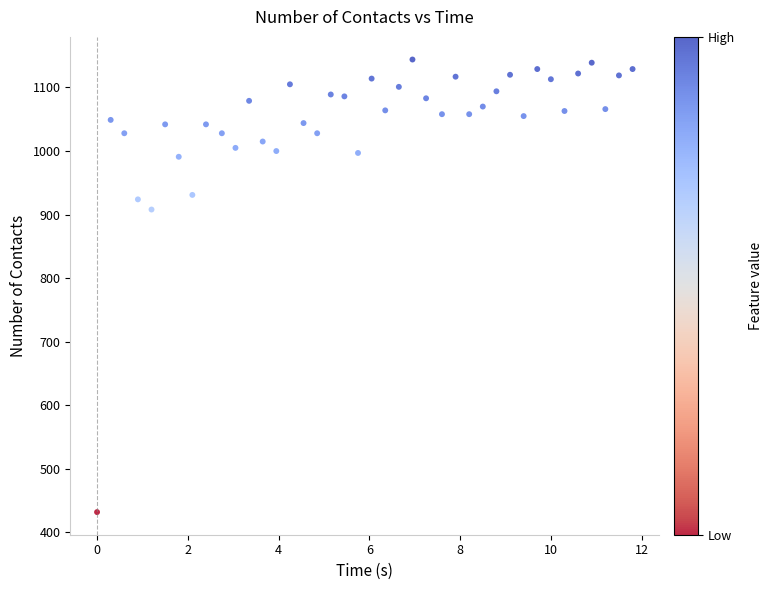

What is the range of Y values (max minus min)?

712